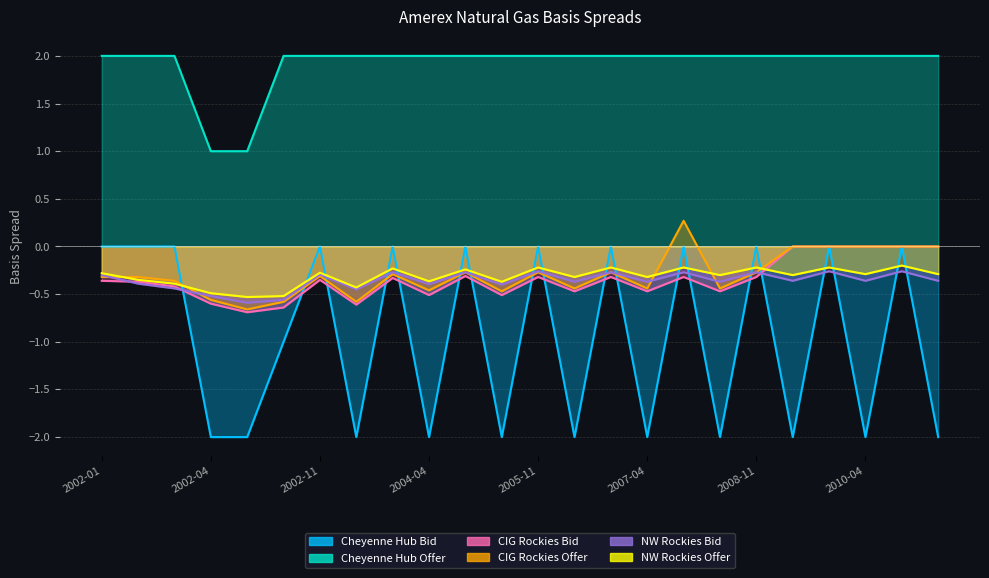

List the series in order of their peak value, highest first.

Cheyenne Hub Offer, CIG Rockies Offer, Cheyenne Hub Bid, CIG Rockies Bid, NW Rockies Offer, NW Rockies Bid